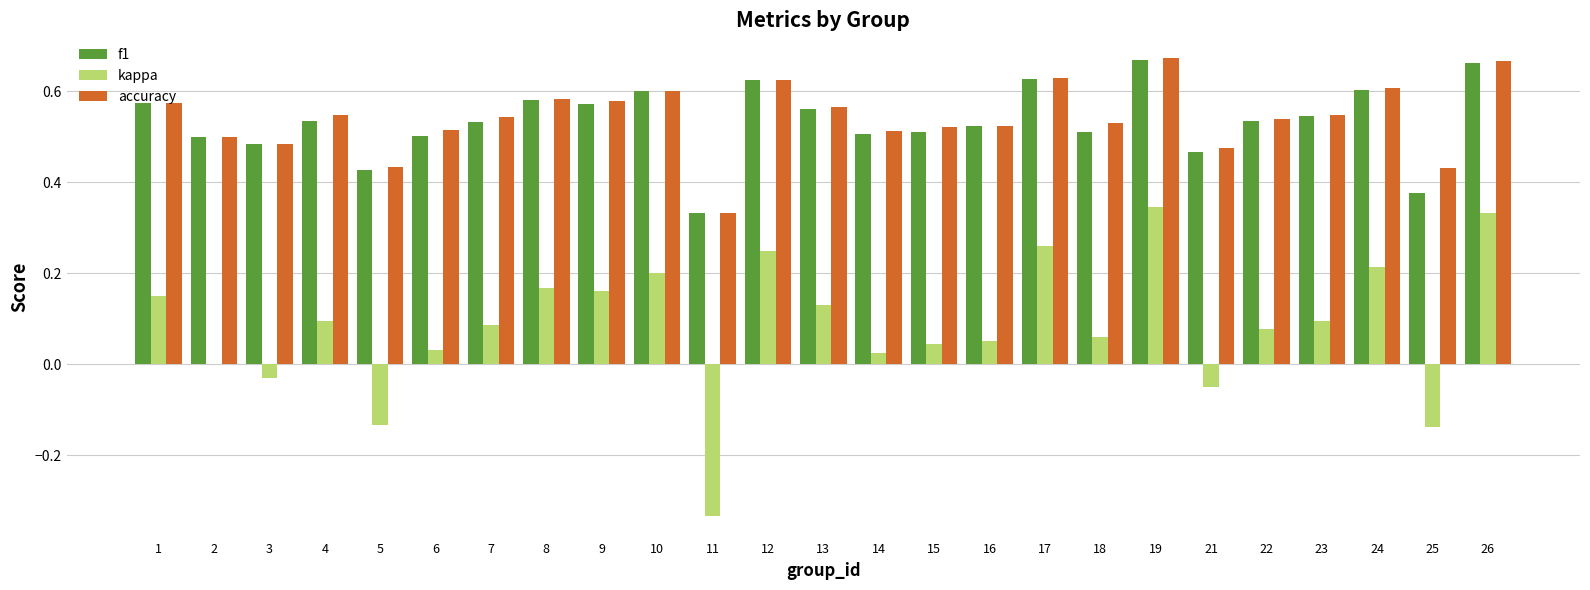

The accuracy series shows 0.1 at 2. True or false?

False